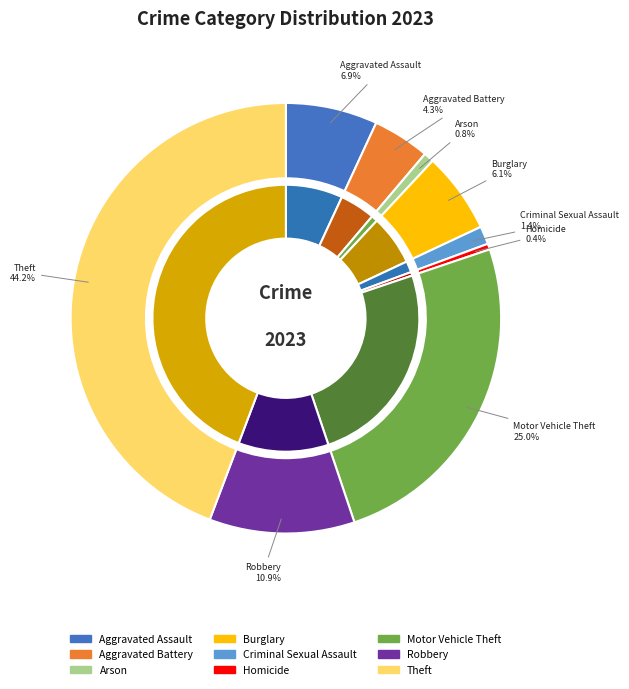

How many slices are in this pie chart?

9